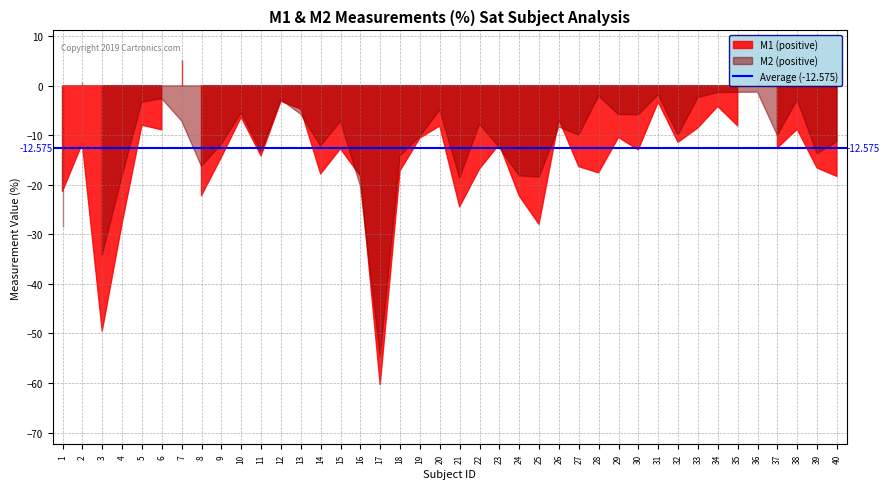

At which category does M1 reach its first local valley?

3